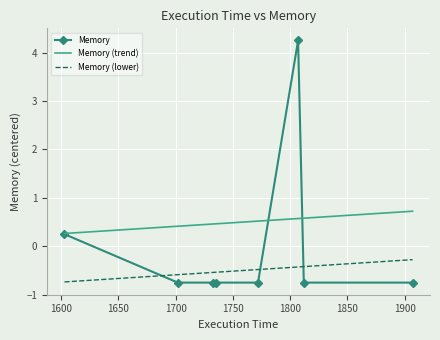

What is the maximum value for Memory (lower)?

-0.3